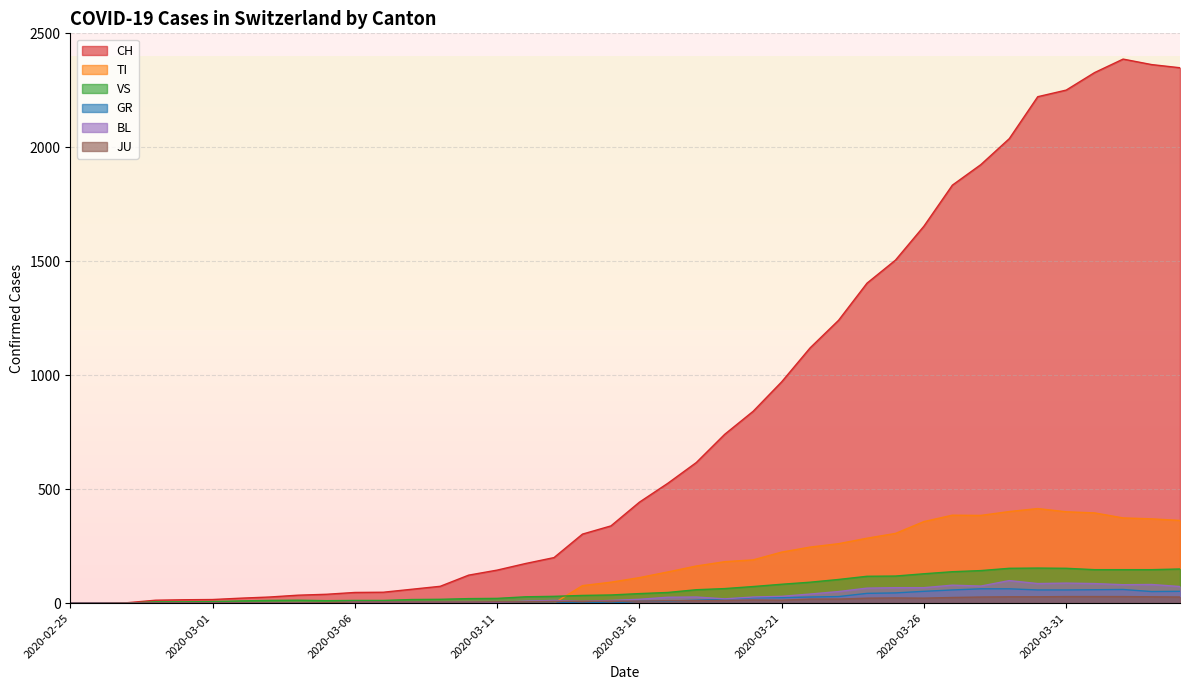

What is the label of the 8th point from the right?

2020-03-28